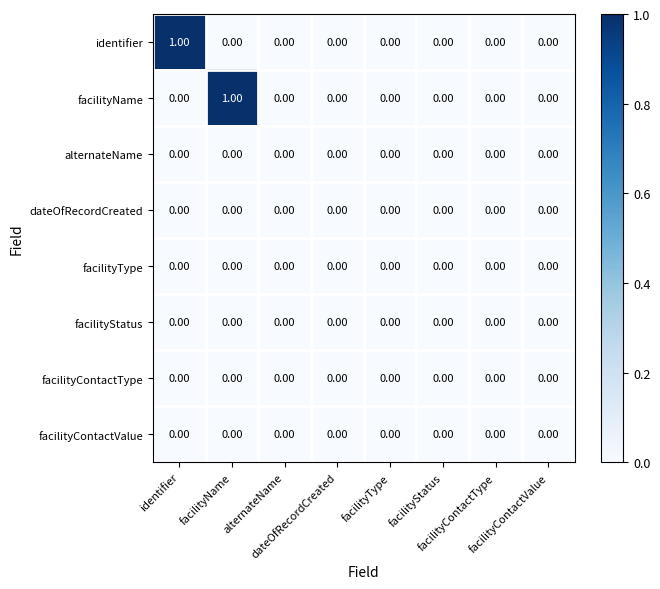

How many data points does each series have?

8